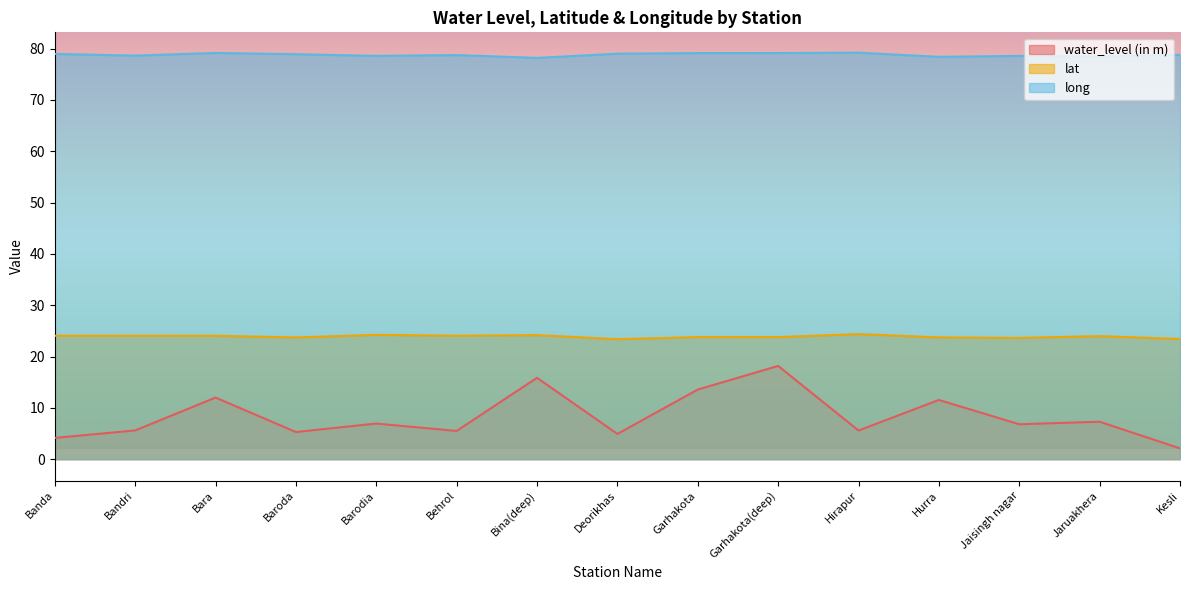

At which label does water_level (in m) reach its minimum?

Kesli